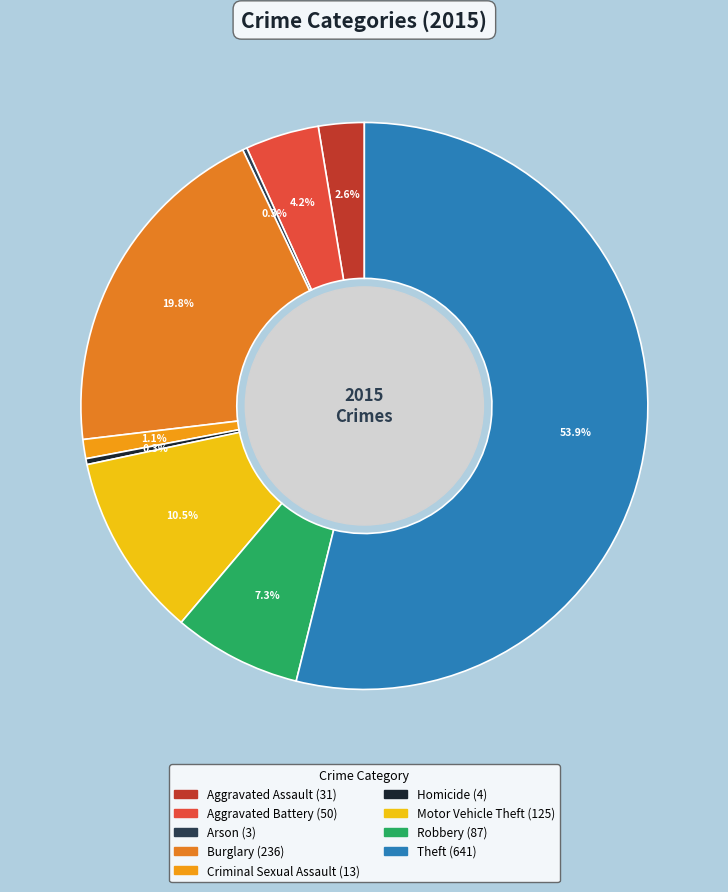

Between Burglary and Aggravated Assault, which is larger?

Burglary